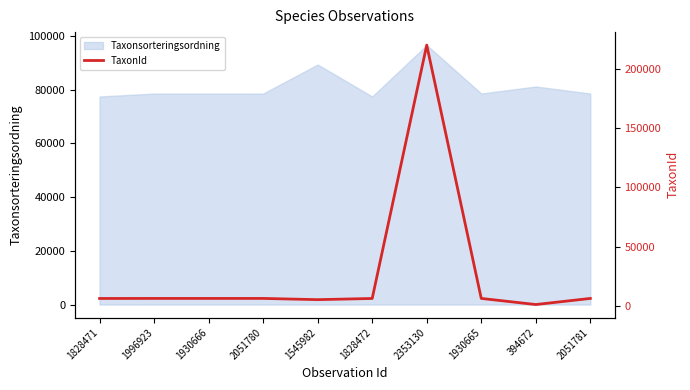

Where is Taxonsorteringsordning nearest to the value 87082?

1545982